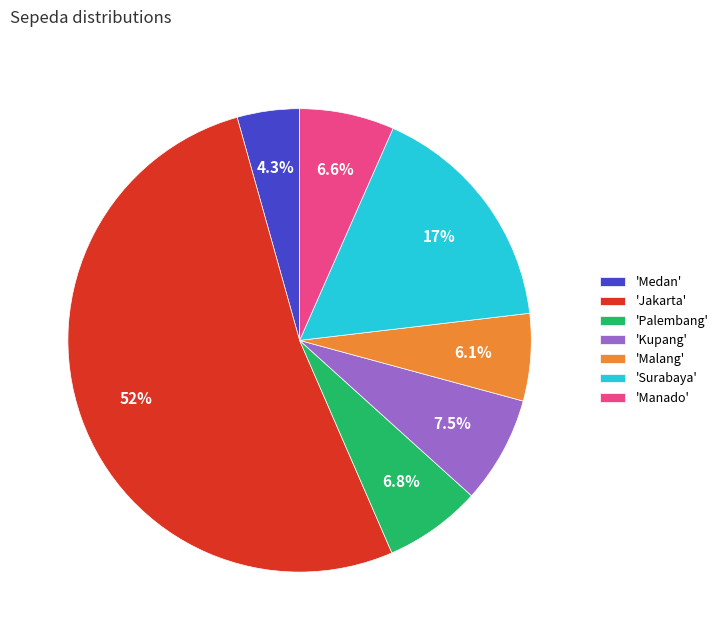

What is the total percentage of 'Palembang' and 'Medan'?

11.1%